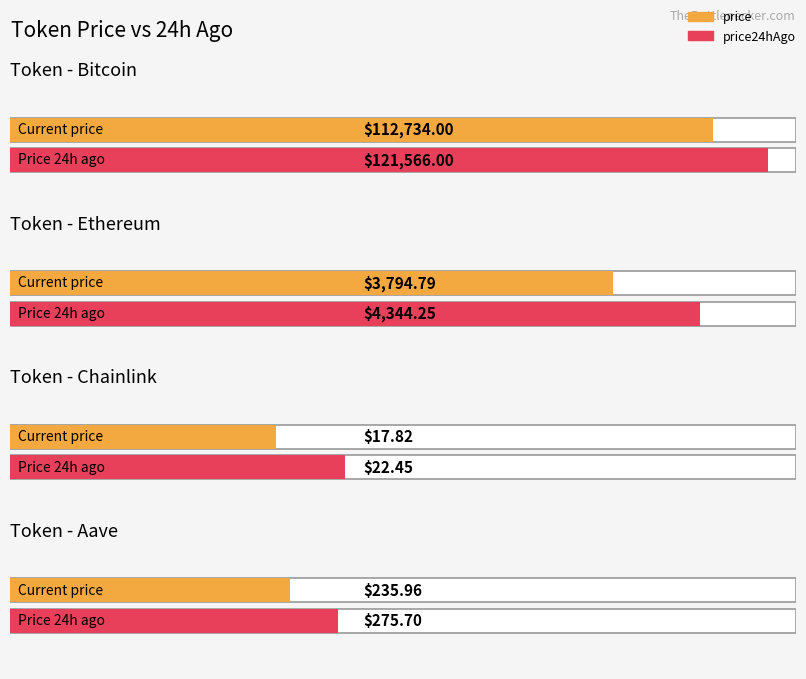

Is it true that price equals 112734.0 at Bitcoin?

True